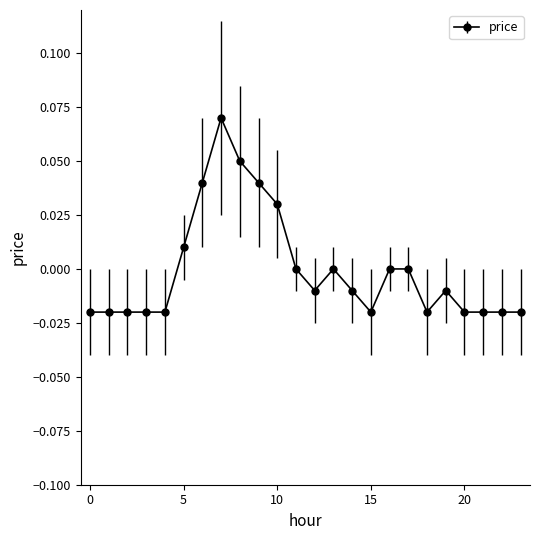

True or false: the data has more than 1 interior local peaks.

True